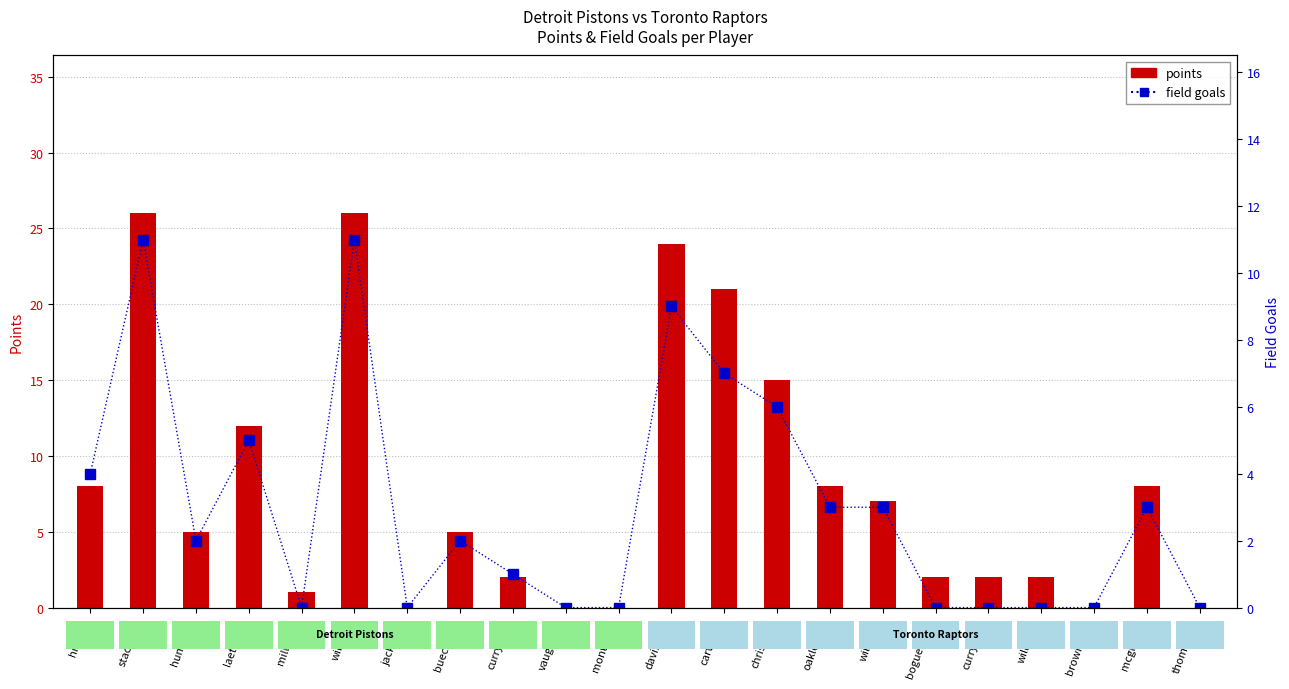

Reading right to left, extract all data points from this chart.

points: thomajo02=0	mcgratr01=8	brownde01=0	willike02=2	curryde01=2	boguemu01=2	willial02=7	oaklech01=8	chrisdo01=15	cartevi01=21	davisan01=24	montrer01=0	vaughlo01=0	currymi01=2	buechju01=5	jacksje01=0	willije01=26	millste01=1	laettch01=12	hunteli01=5	stackje01=26	hillgr01=8
field goals: thomajo02=0	mcgratr01=3	brownde01=0	willike02=0	curryde01=0	boguemu01=0	willial02=3	oaklech01=3	chrisdo01=6	cartevi01=7	davisan01=9	montrer01=0	vaughlo01=0	currymi01=1	buechju01=2	jacksje01=0	willije01=11	millste01=0	laettch01=5	hunteli01=2	stackje01=11	hillgr01=4